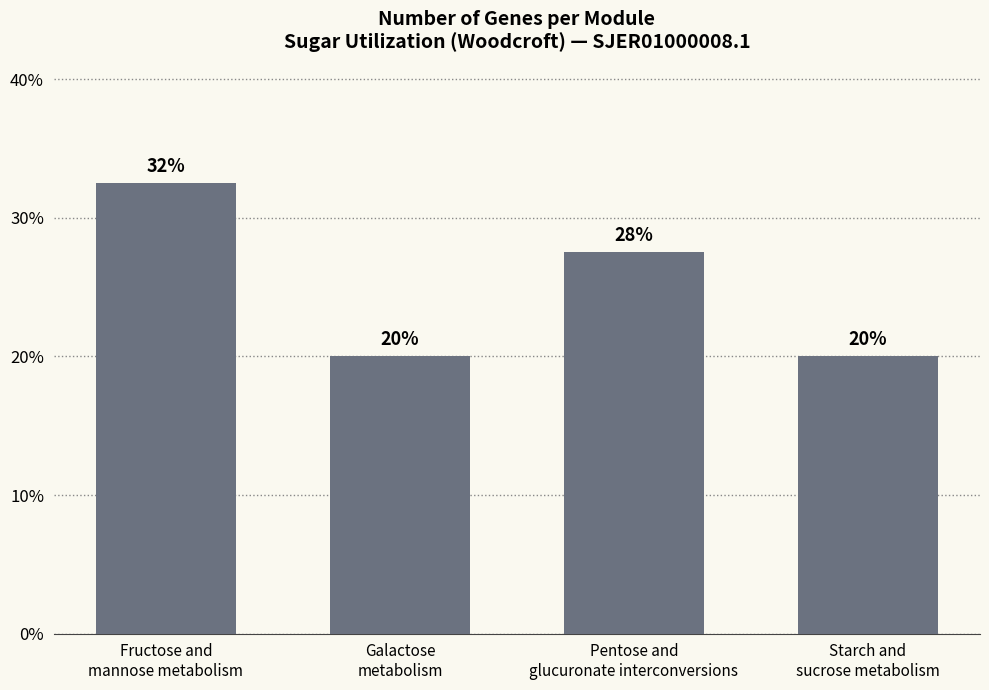

The chart shows a value of 0.2 at Starch and
sucrose metabolism. True or false?

True